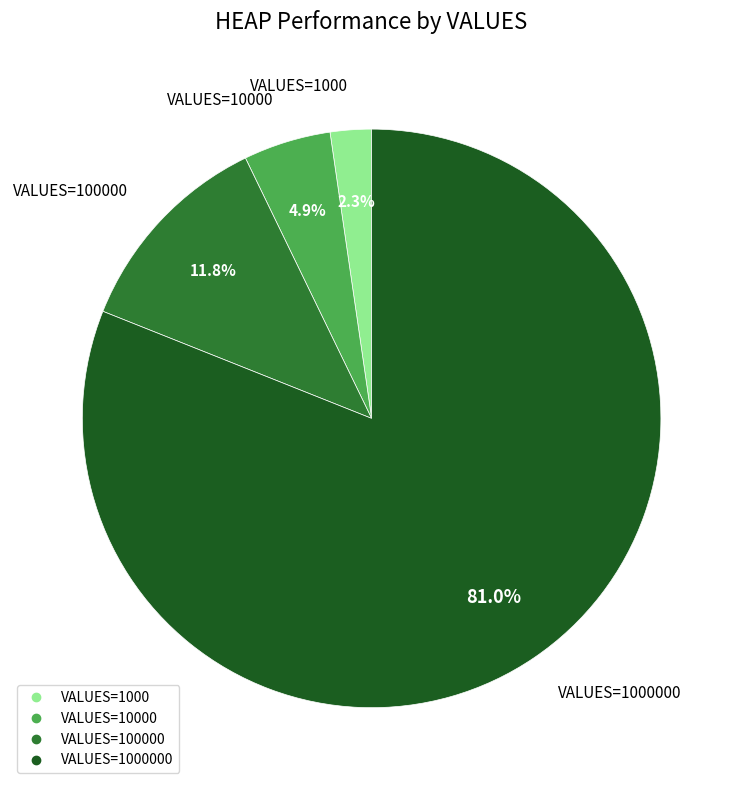

Is there any slice that represents more than half of the pie?

Yes